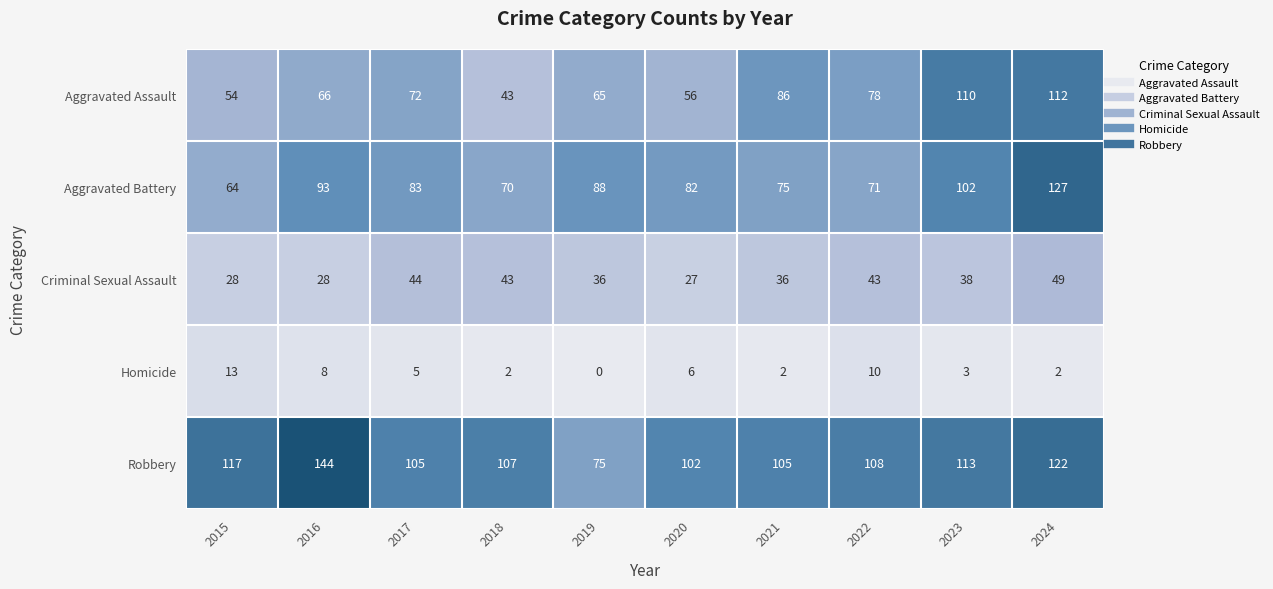

How many data points does each series have?

10